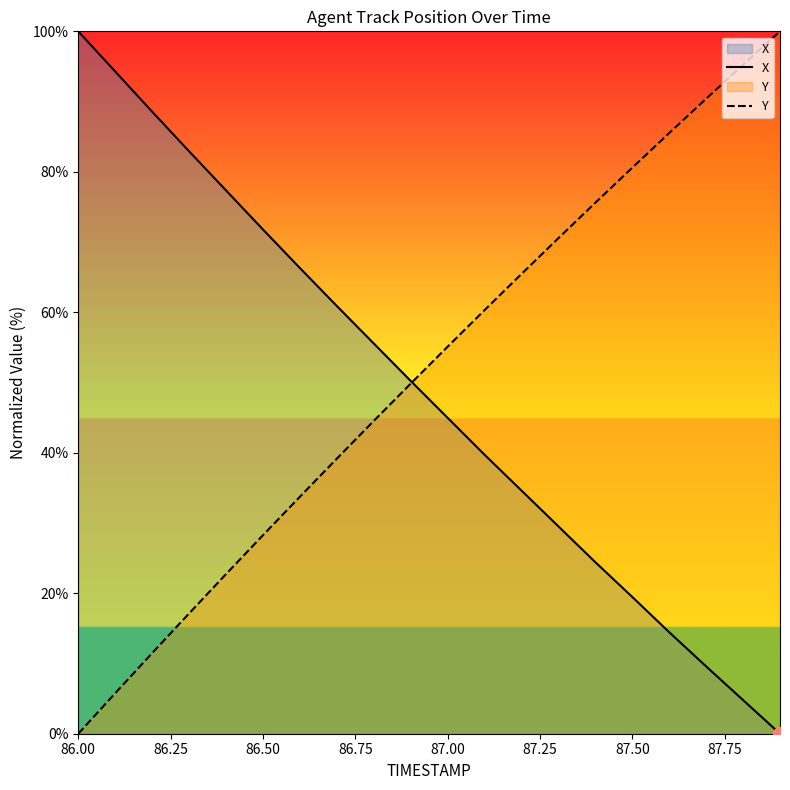

What is the difference between the highest and lowest values at 86.00?

100.0